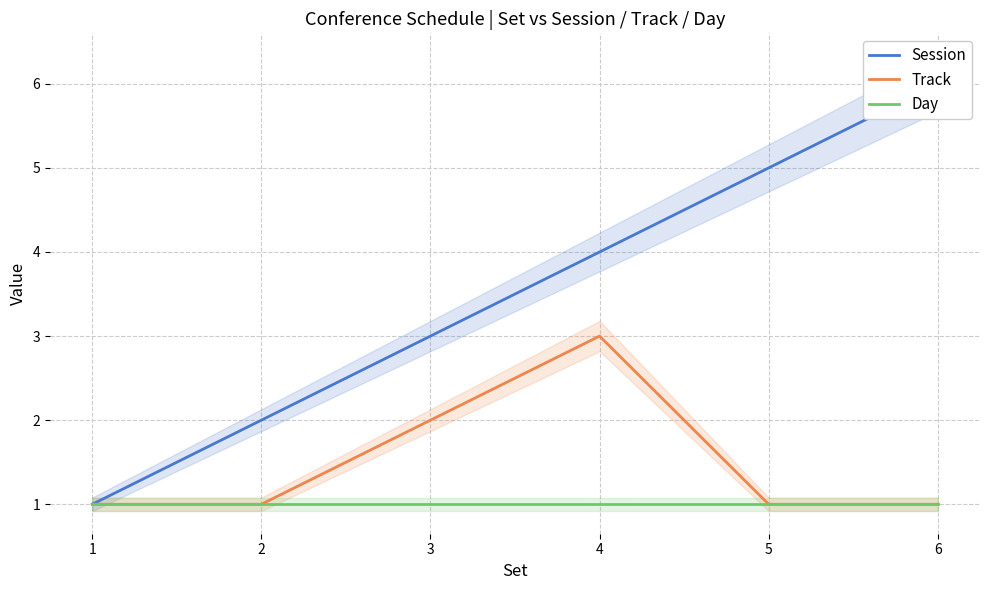

How many values in the Session series are below 4?

3